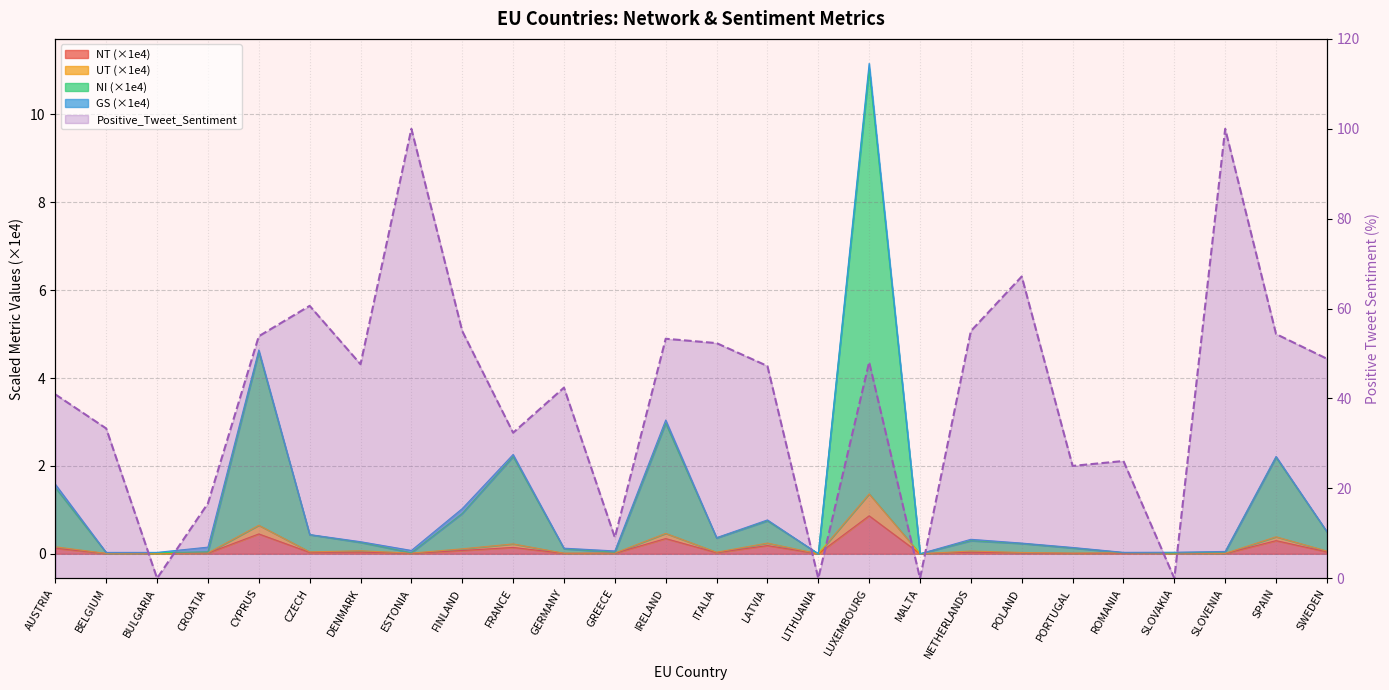

Count the number of values greater than 47.

14